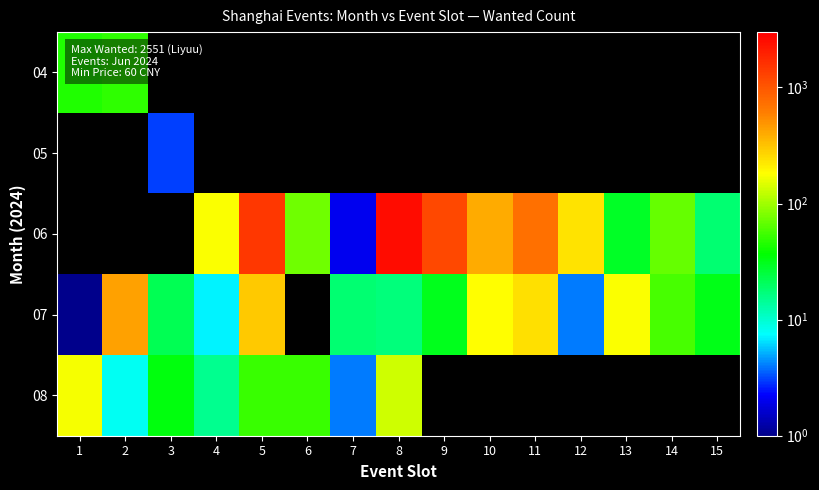

Count the number of data series in this chart.

5